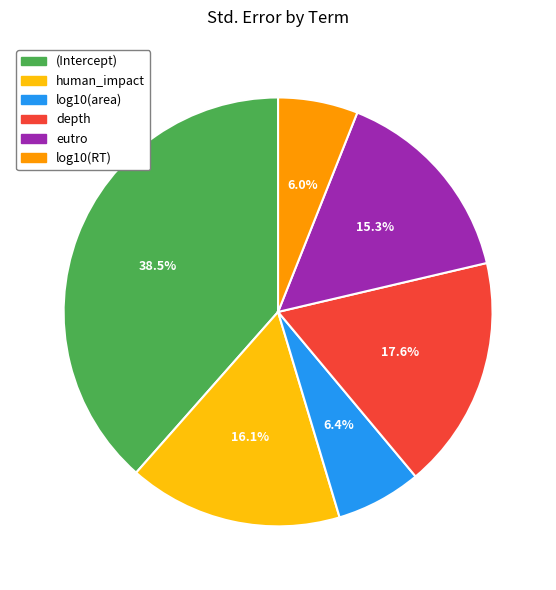

What percentage is NOT represented by human_impact?

83.9%